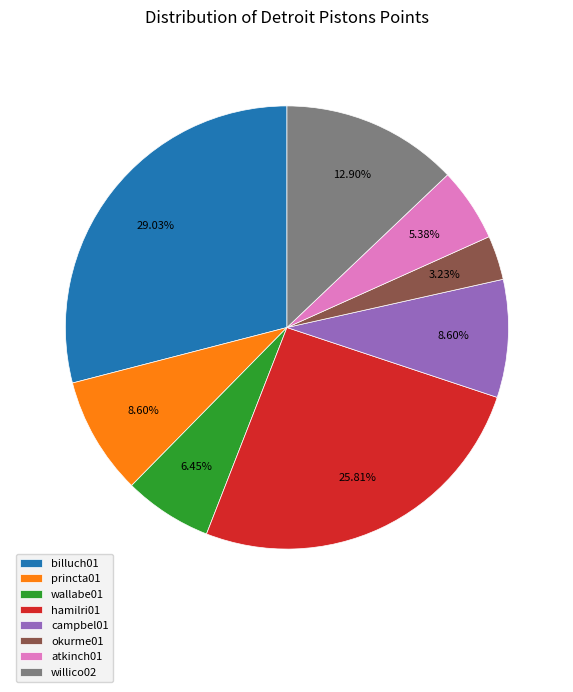

Is willico02 the majority of the pie?

No